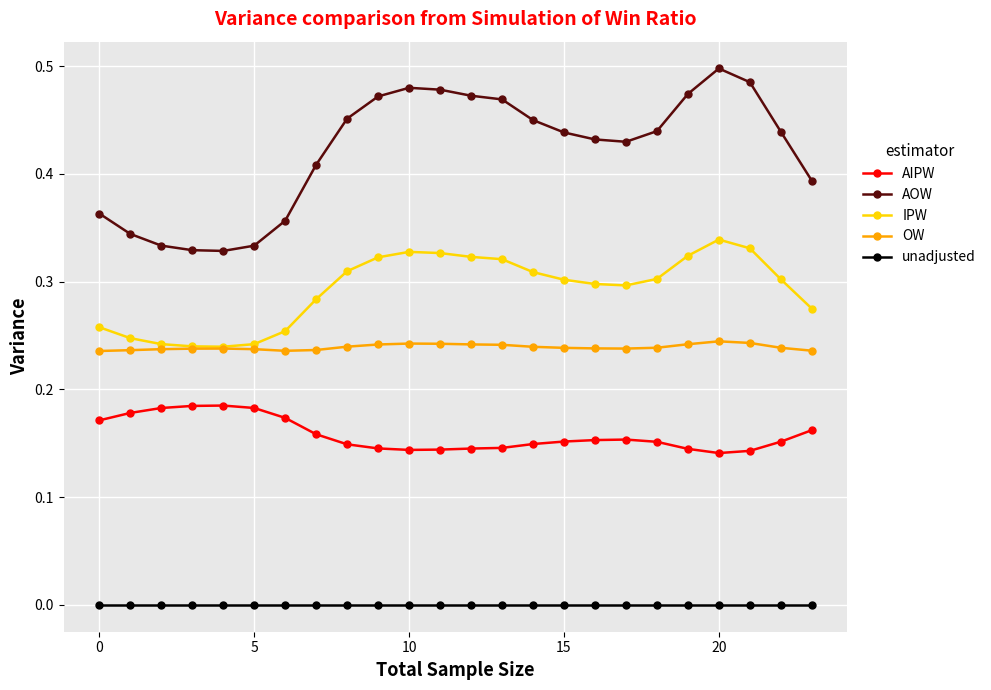

True or false: unadjusted and AOW cross at least once.

False